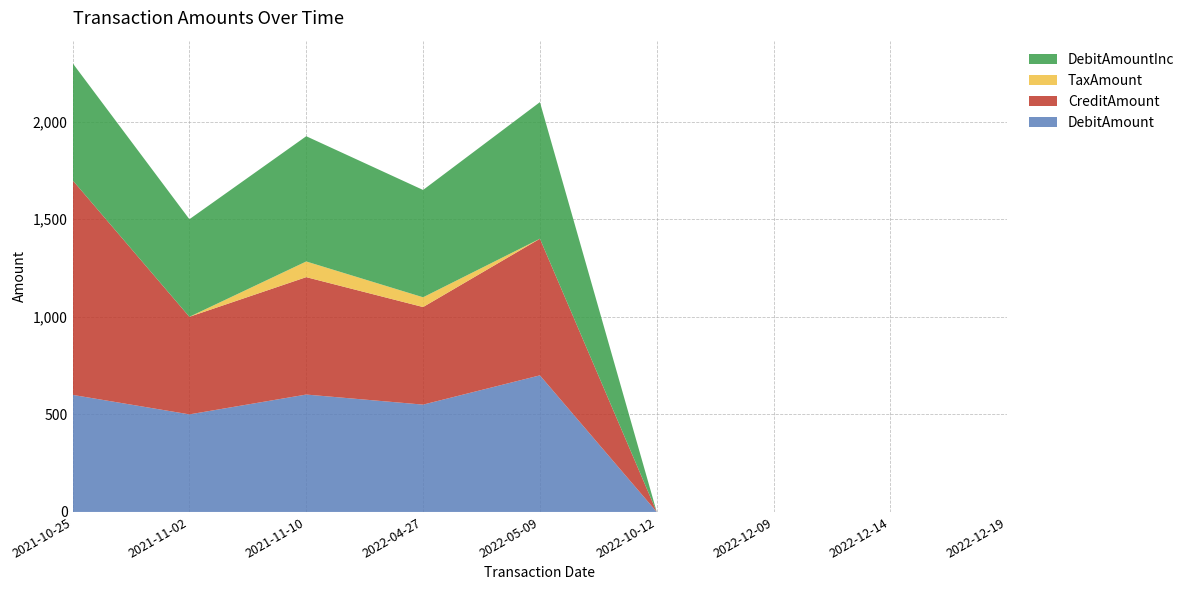

Which category has the highest value in the DebitAmount series?

2022-05-09